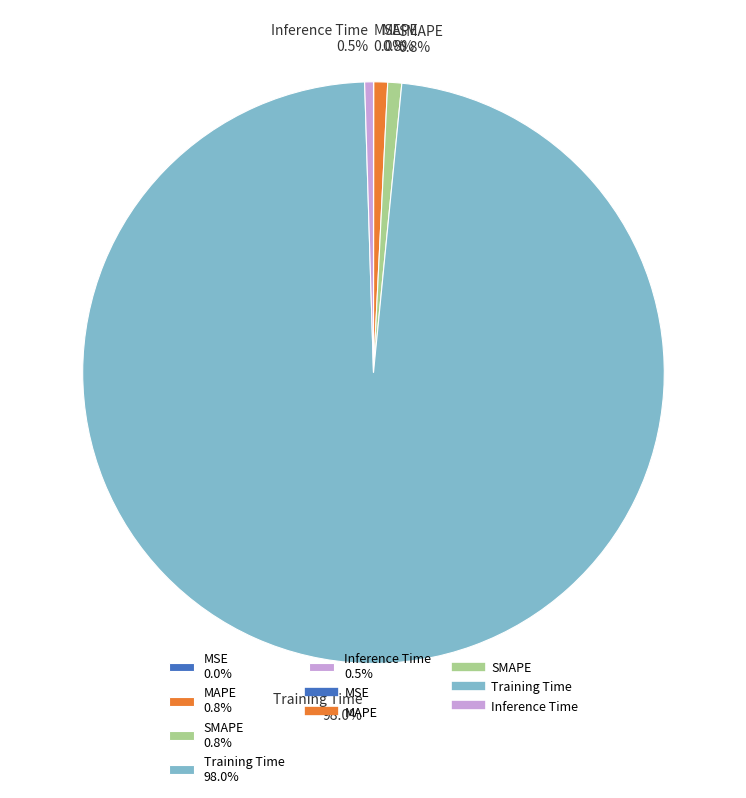

Which has a higher value, SMAPE 0.8% or Training Time 98.0%?

Training Time 98.0%